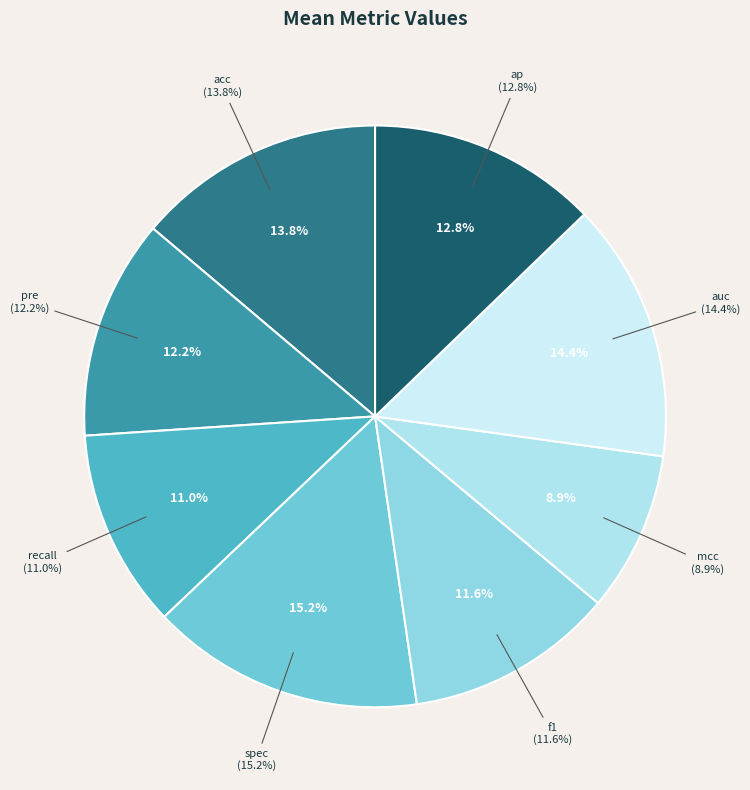

To the nearest percent, what is the average slice percentage?

12%